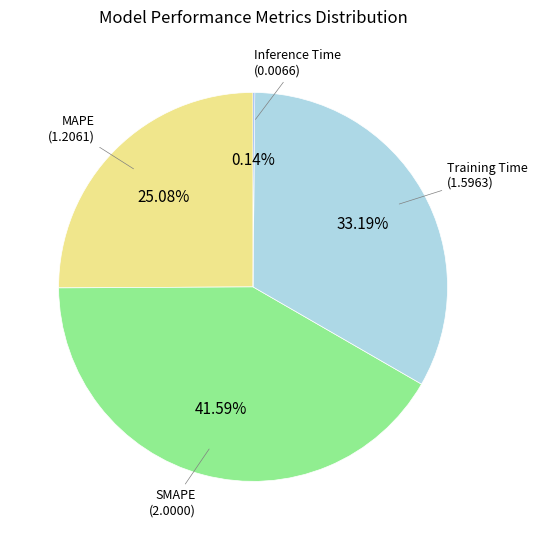

To the nearest percent, what is the average slice percentage?

25%